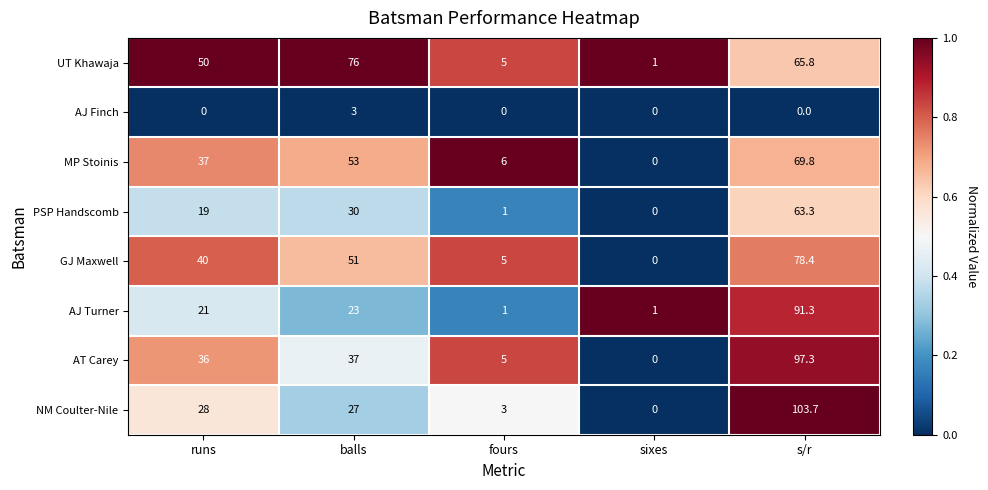

What is the total value across all series at sixes?

2.0